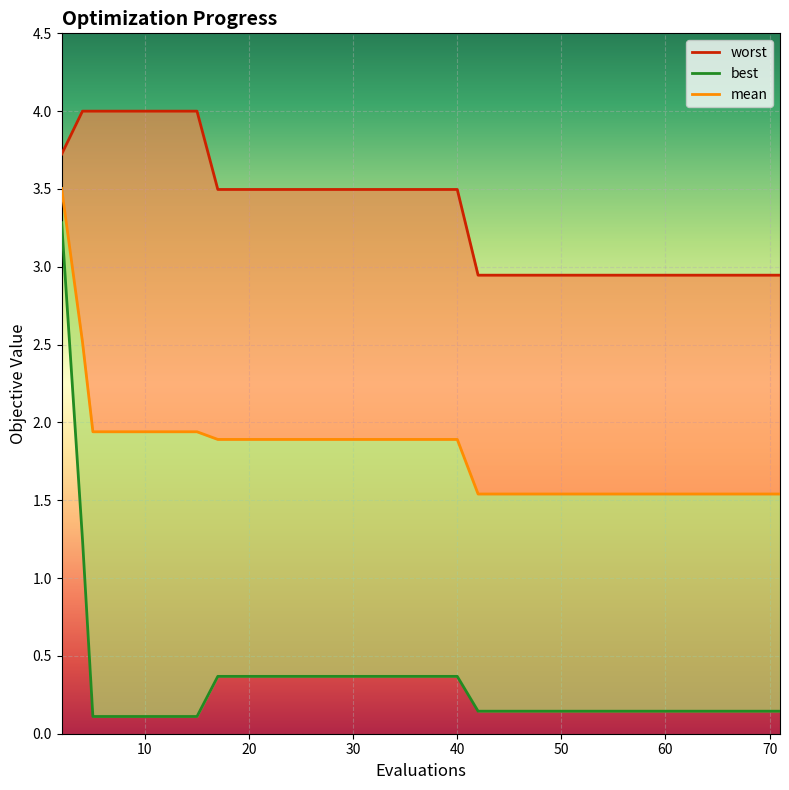

Which category has the highest value across all series?

10